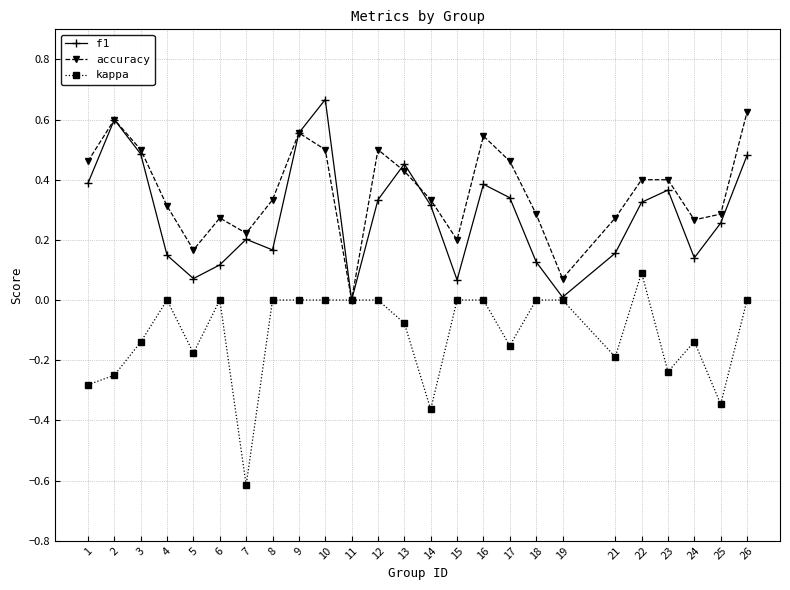

How many interior local valleys does the accuracy series have?

6